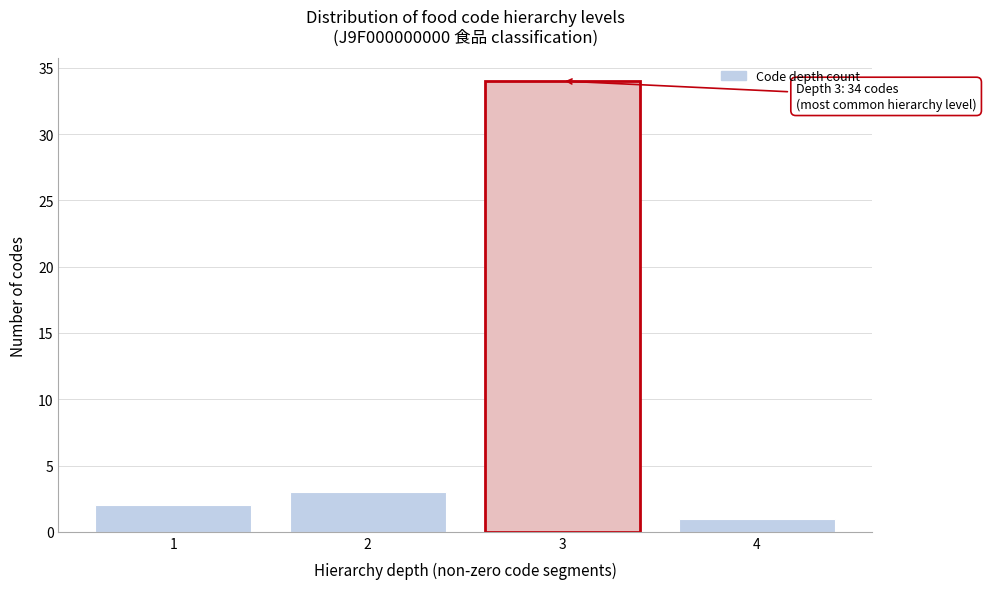

Reading right to left, extract all data points from this chart.

1	34	3	2